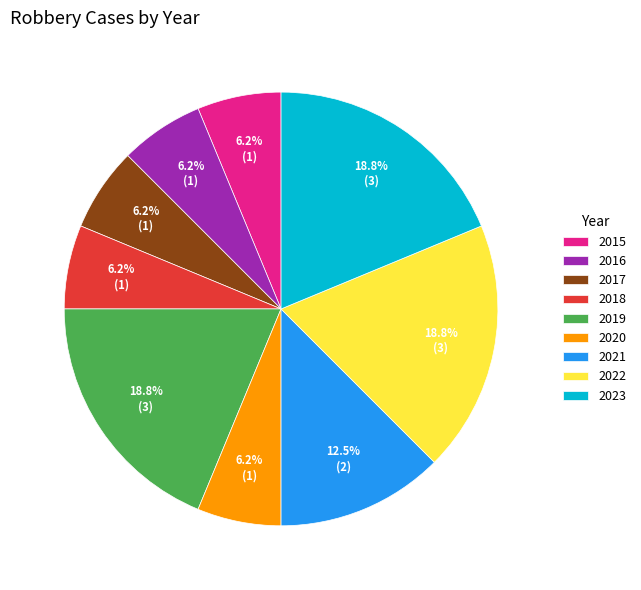

True or false: 2023 accounts for 19% of the total.

True